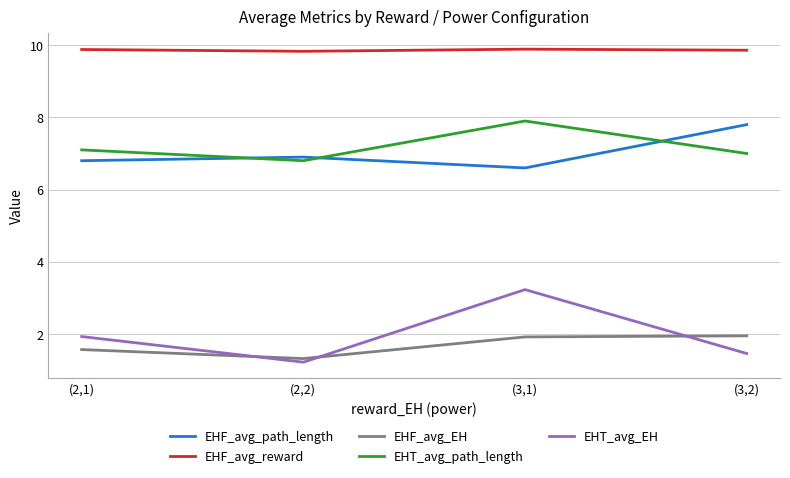

Does the chart display data point markers on the line(s)?

No